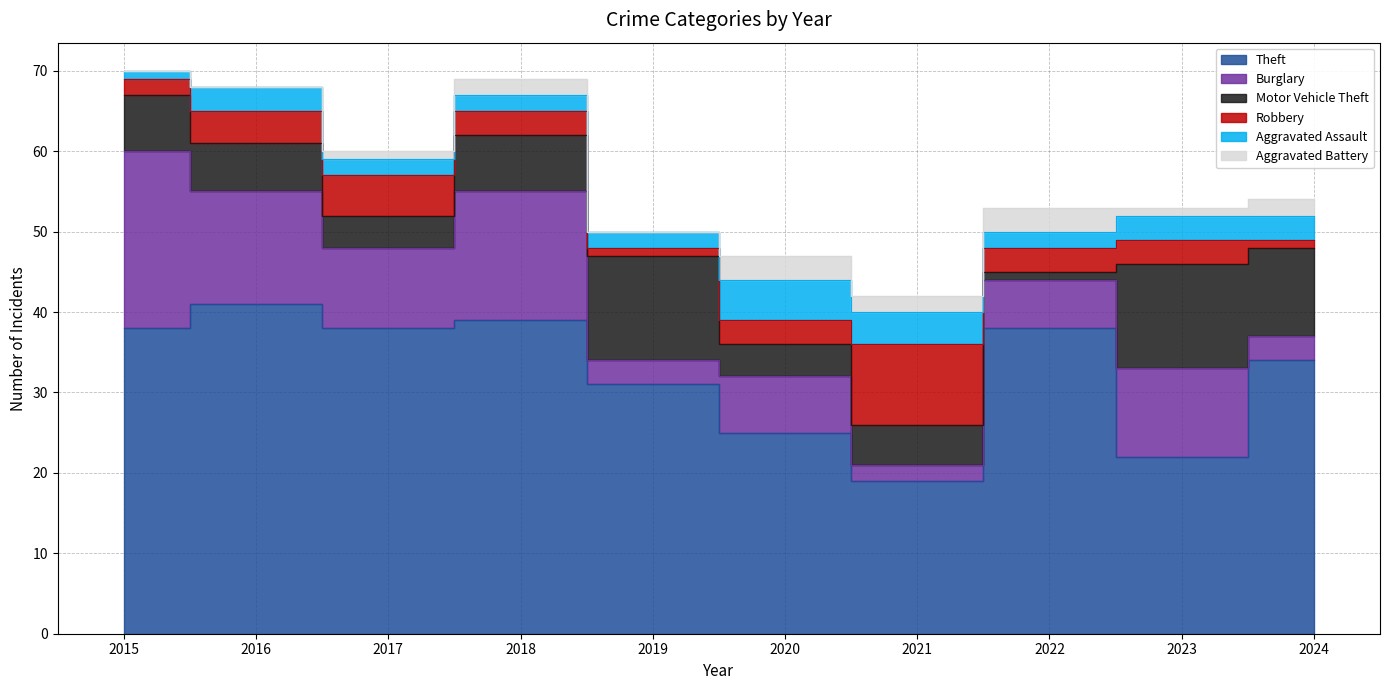

Reading right to left, extract all data points from this chart.

Theft: 34	22	38	19	25	31	39	38	41	38
Burglary: 3	11	6	2	7	3	16	10	14	22
Motor Vehicle Theft: 11	13	1	5	4	13	7	4	6	7
Robbery: 1	3	3	10	3	1	3	5	4	2
Aggravated Assault: 3	3	2	4	5	2	2	2	3	1
Aggravated Battery: 2	1	3	2	3	0	2	1	0	0